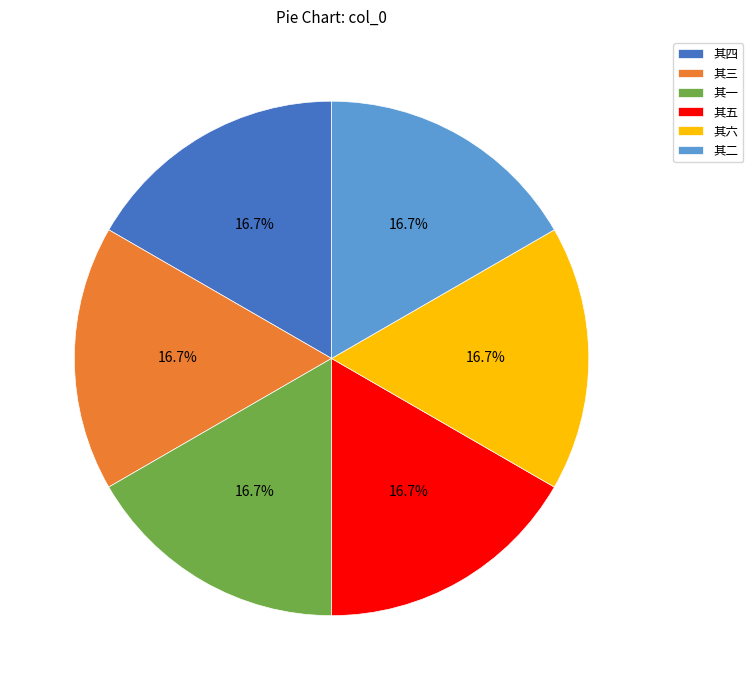

Is it true that 其一 is 17% of the pie?

True